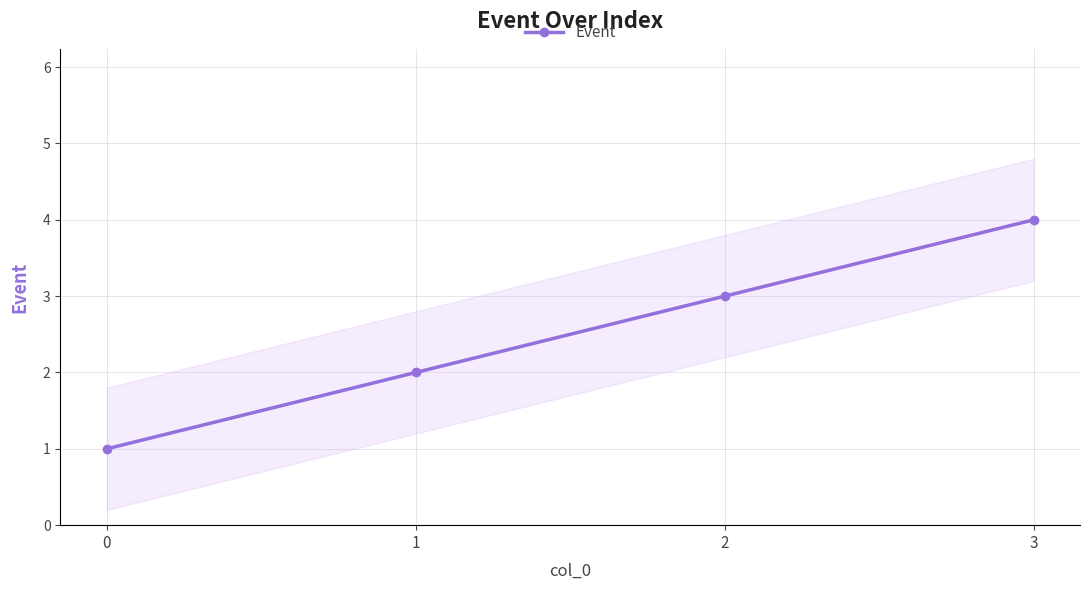

What is the value of the 4th point from the left?

4